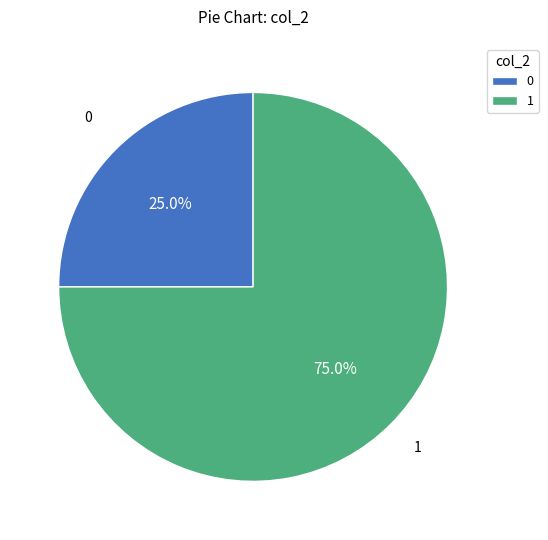

To the nearest percent, what is the average slice percentage?

50%